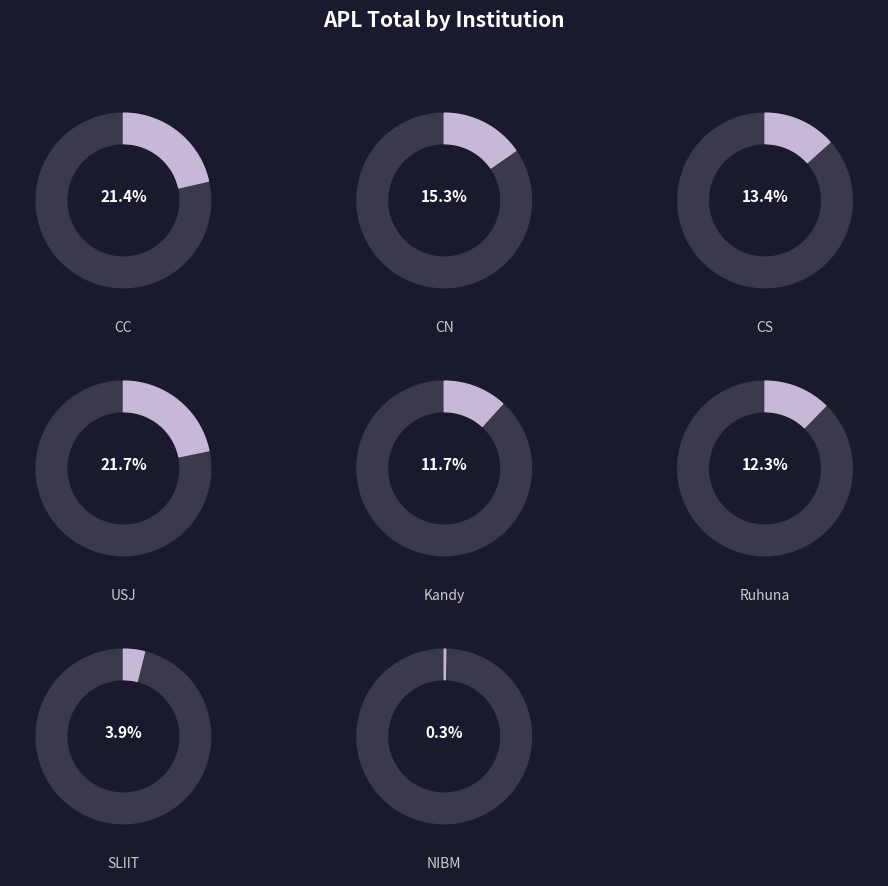

Does CS represent more than half of the total?

No